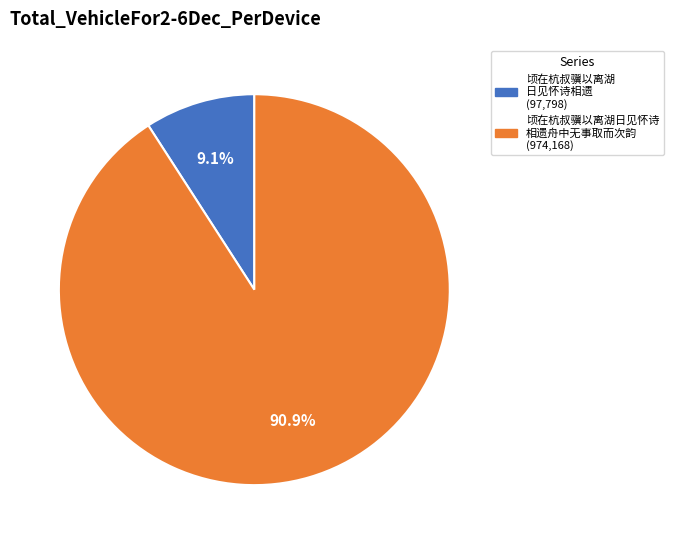

Is there a majority slice in this chart?

Yes